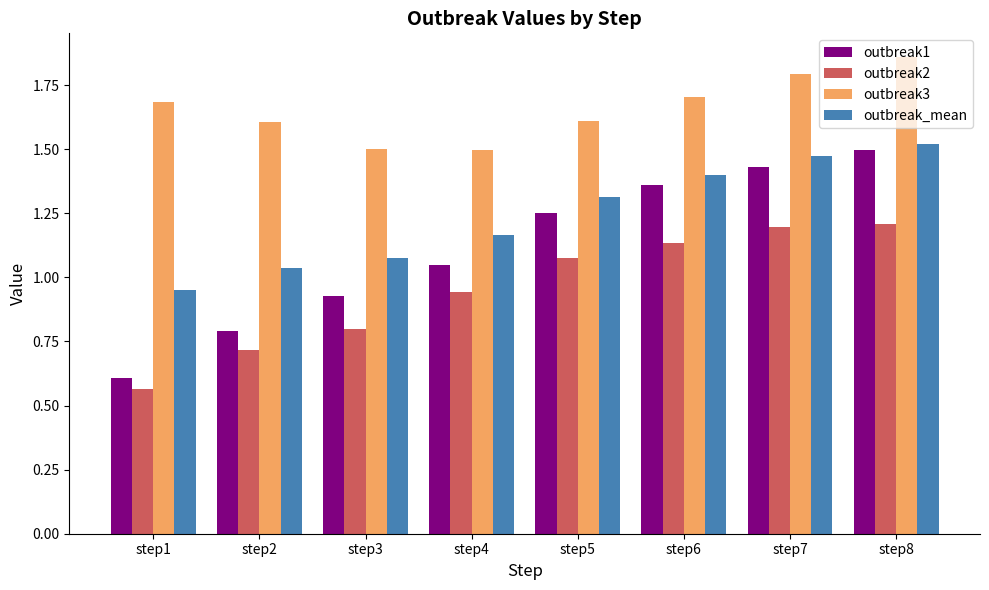

Which category has the highest value in the outbreak1 series?

step8